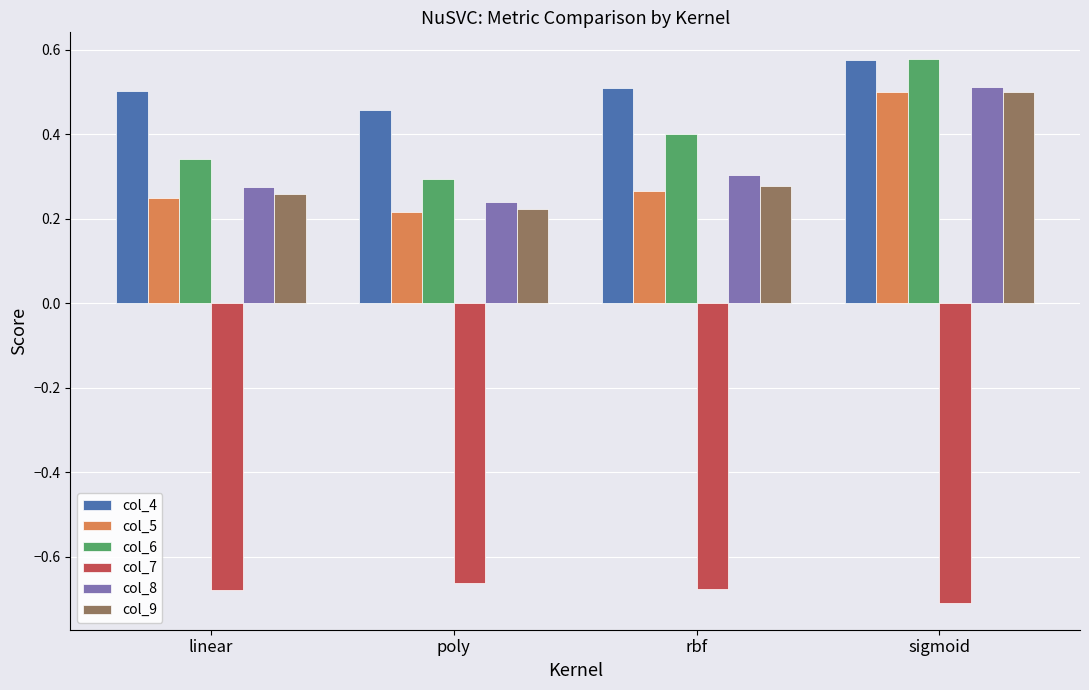

Which label corresponds to the largest value in the chart?

sigmoid